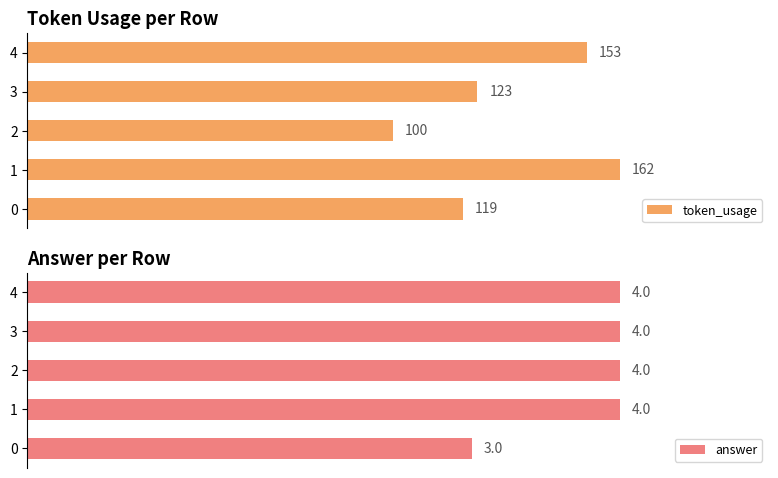

Reading right to left, extract all data points from this chart.

token_usage: 153	123	100	162	119
answer: 4	4	4	4	3